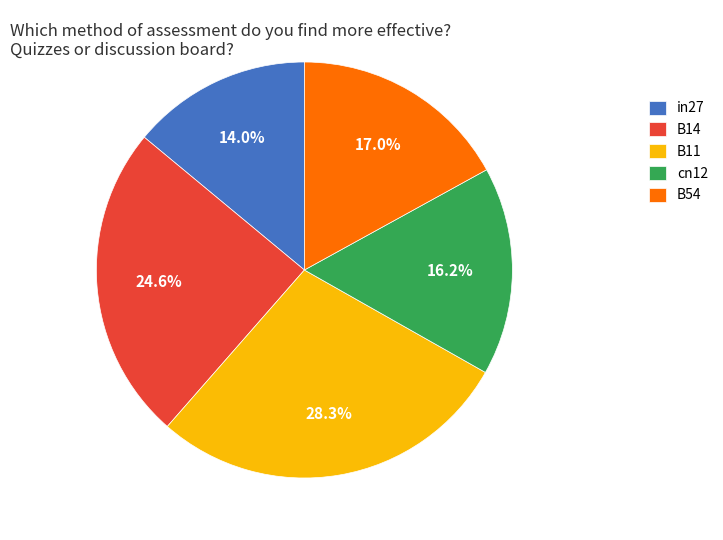

Which slice is the largest?

B11